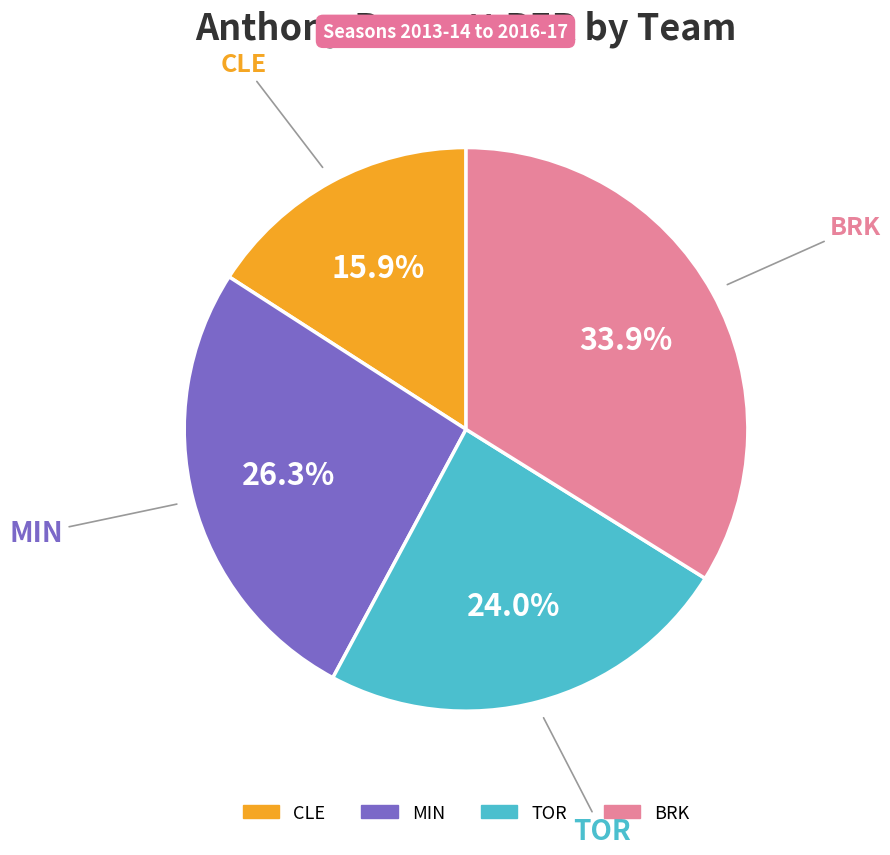

Which has a higher value, CLE or BRK?

BRK